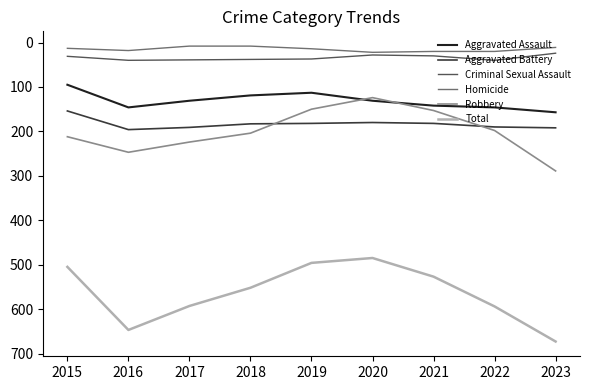

What is the sum of the Aggravated Assault values at 2020 and 2019?

244